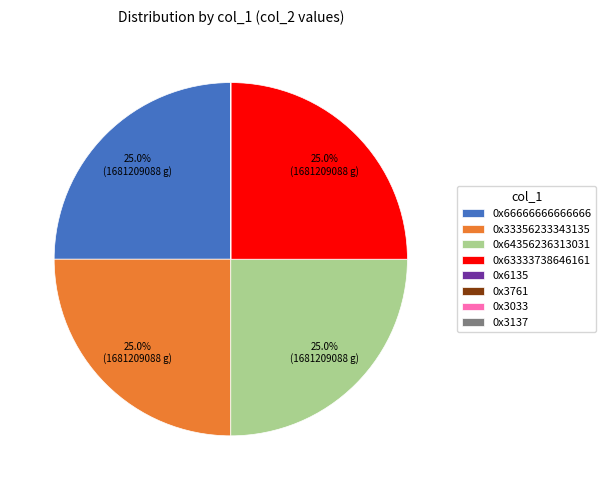

Combined, what portion of the pie is 0x66666666666666 and 0x63333738646161?

50.0%